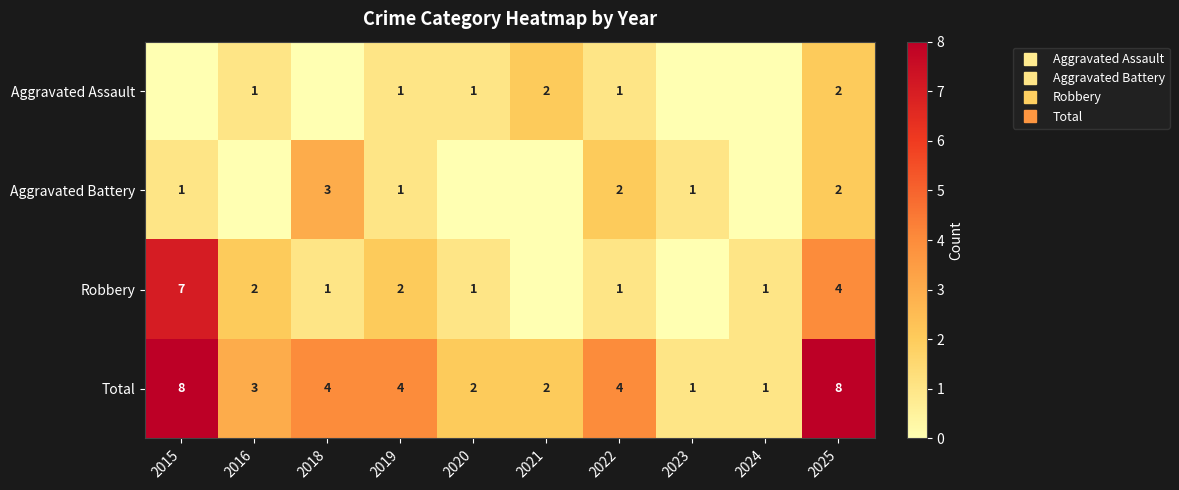

List the labels in order of Aggravated Assault value, smallest first.

2015, 2018, 2023, 2024, 2016, 2019, 2020, 2022, 2021, 2025